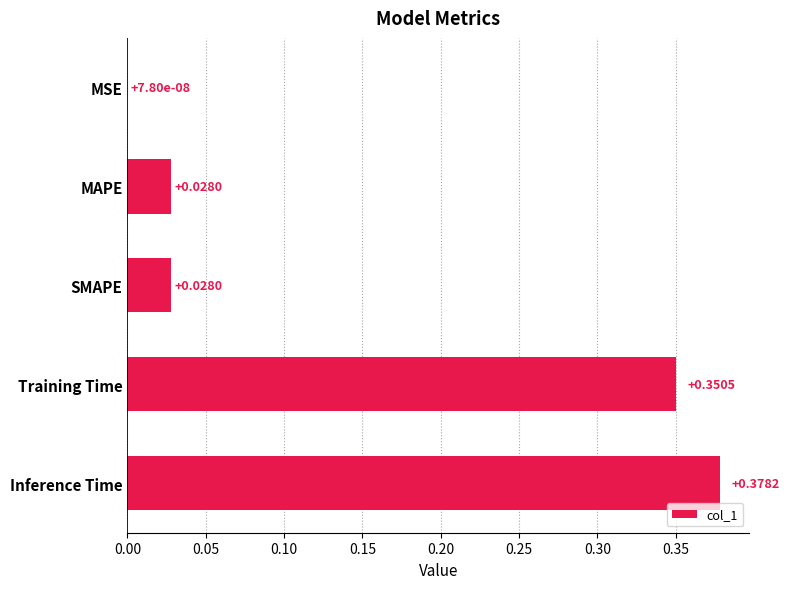

Which category has the highest value across all series?

Inference Time